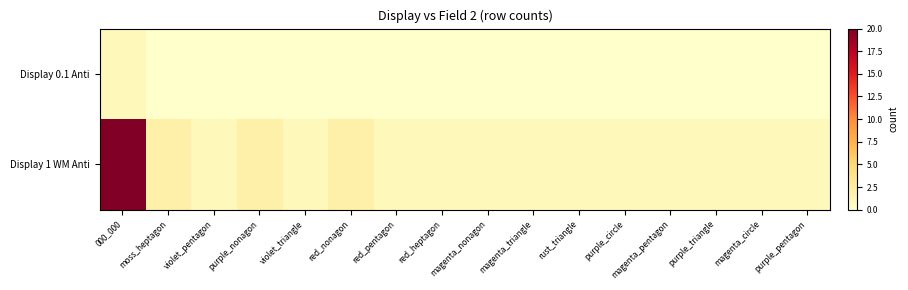

What is the greatest value displayed?

20